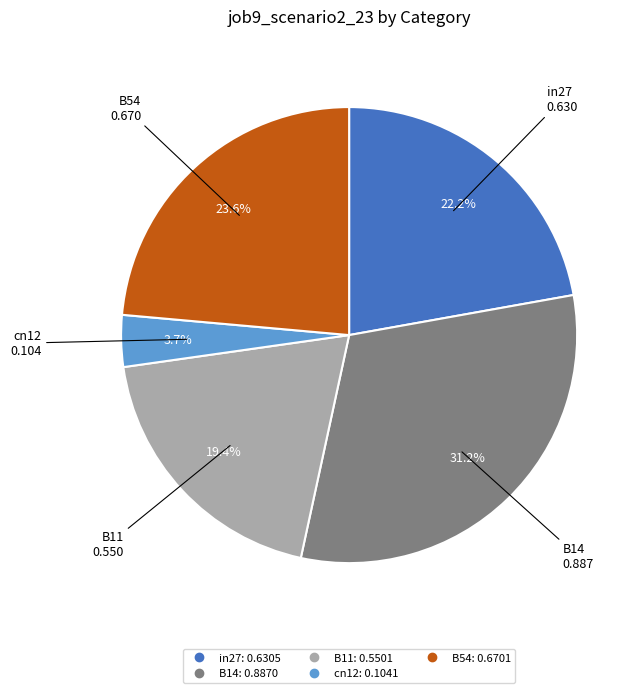

Is in27 the majority of the pie?

No